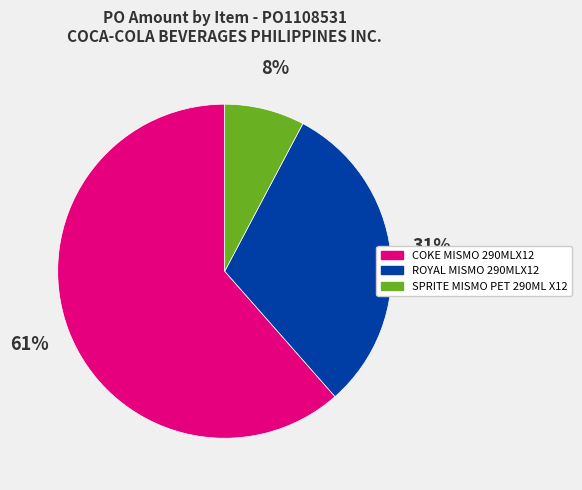

True or false: SPRITE MISMO PET 290ML X12 accounts for 8% of the total.

True